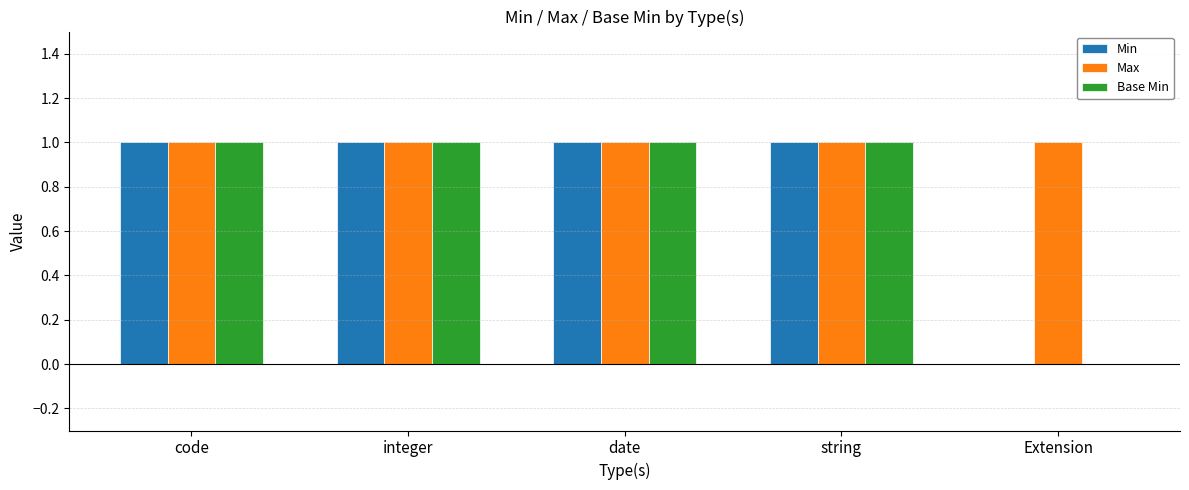

Reading left to right, list all the values displayed in this chart.

Min: code=1	integer=1	date=1	string=1	Extension=0
Max: code=1	integer=1	date=1	string=1	Extension=1
Base Min: code=1	integer=1	date=1	string=1	Extension=0